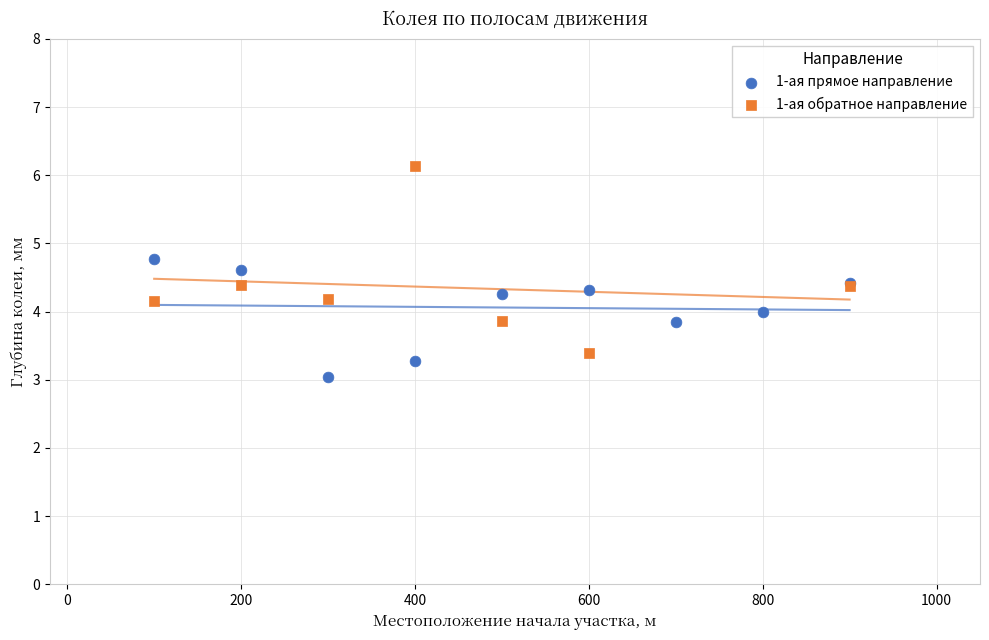

Which series reaches the minimum Y coordinate?

1-ая прямое направление